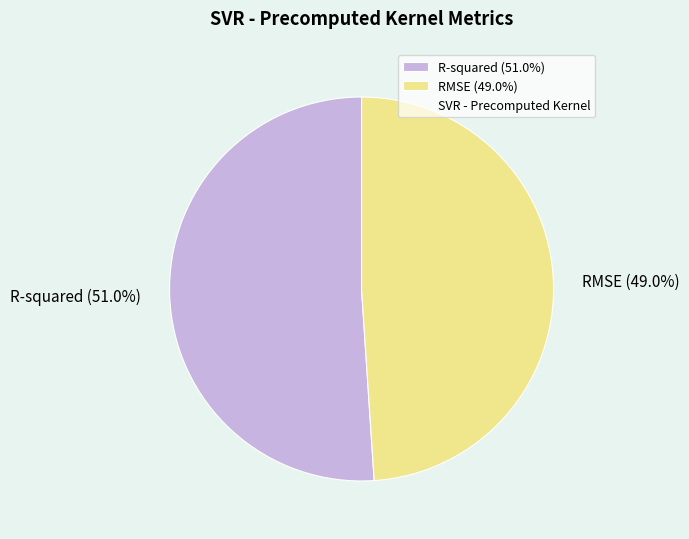

Does R-squared account for over 50% of the chart?

Yes